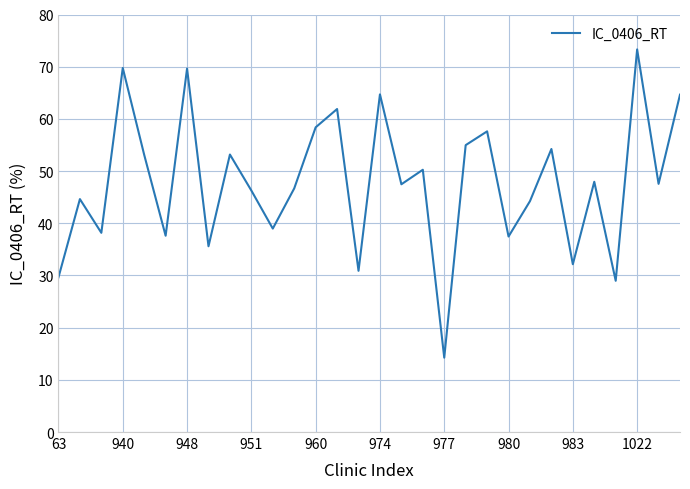

What is the maximum value shown in the chart?

73.3